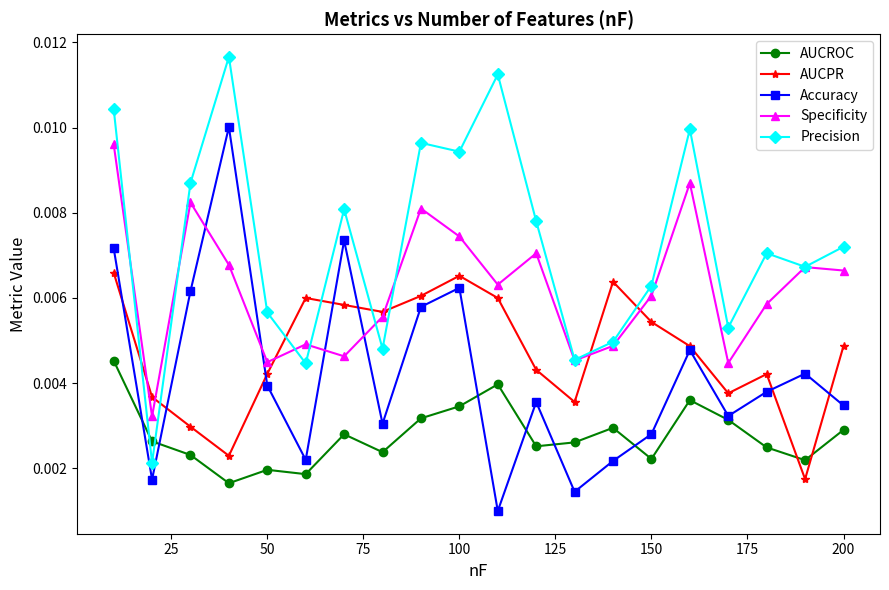

How many interior local valleys does the Specificity series have?

6